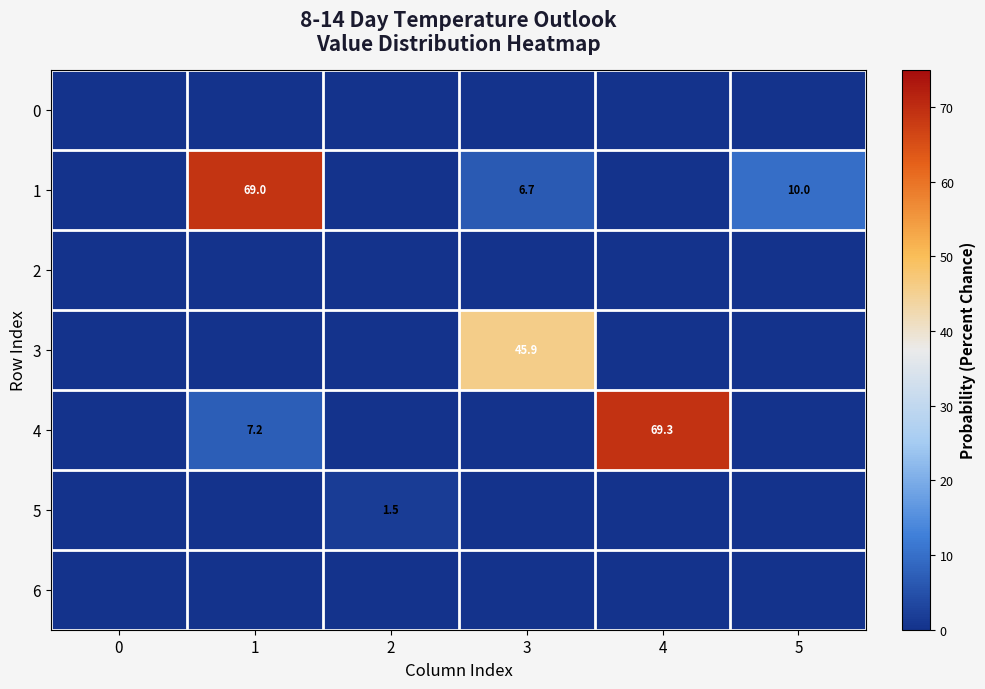

What is the difference between the maximum and minimum values in the 5 series?

1.5